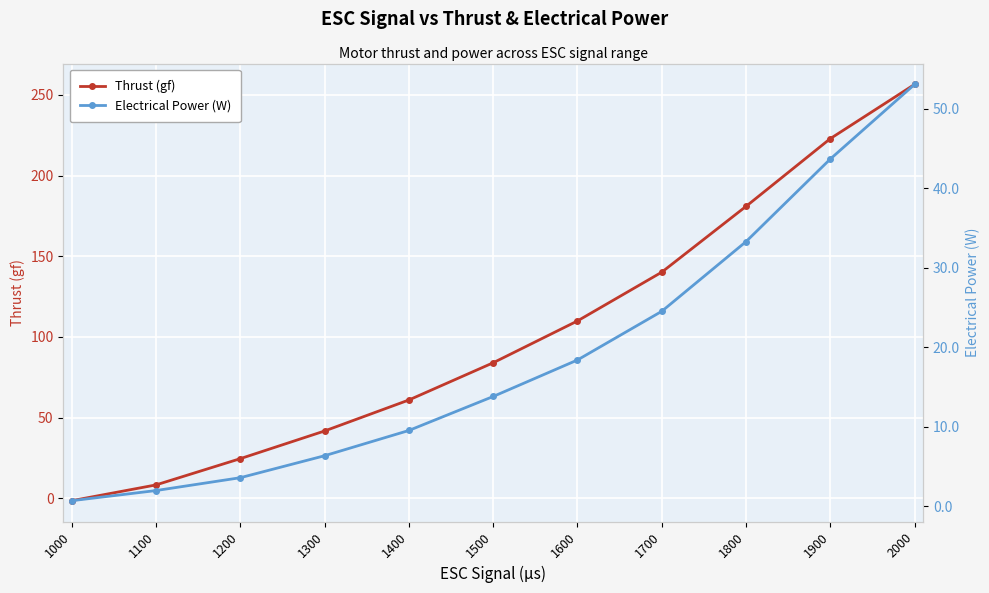

Which series ends up on top after the final intersection of Electrical Power (W) and Thrust (gf)?

Thrust (gf)